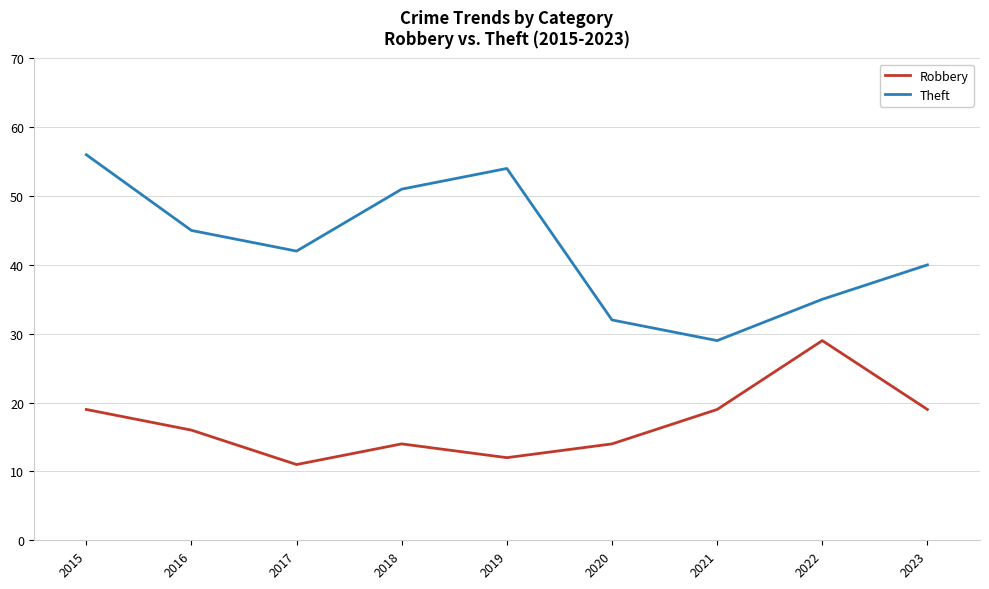

Does the chart have visible grid lines?

Yes